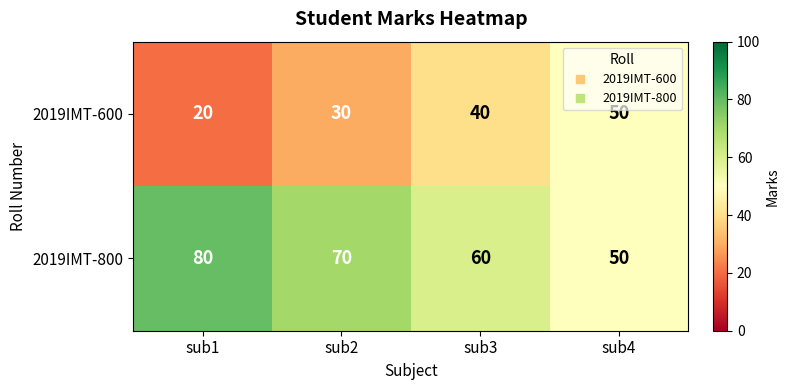

At which category does the chart reach its peak across all series?

sub1